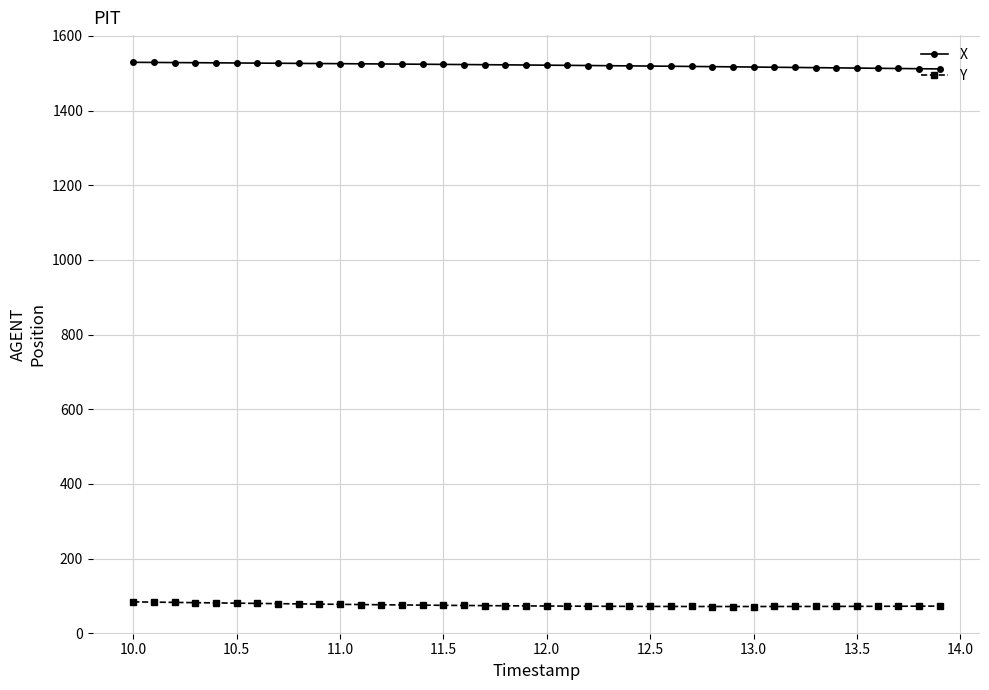

What is the difference between the second highest and second lowest values in the Y series?

11.7